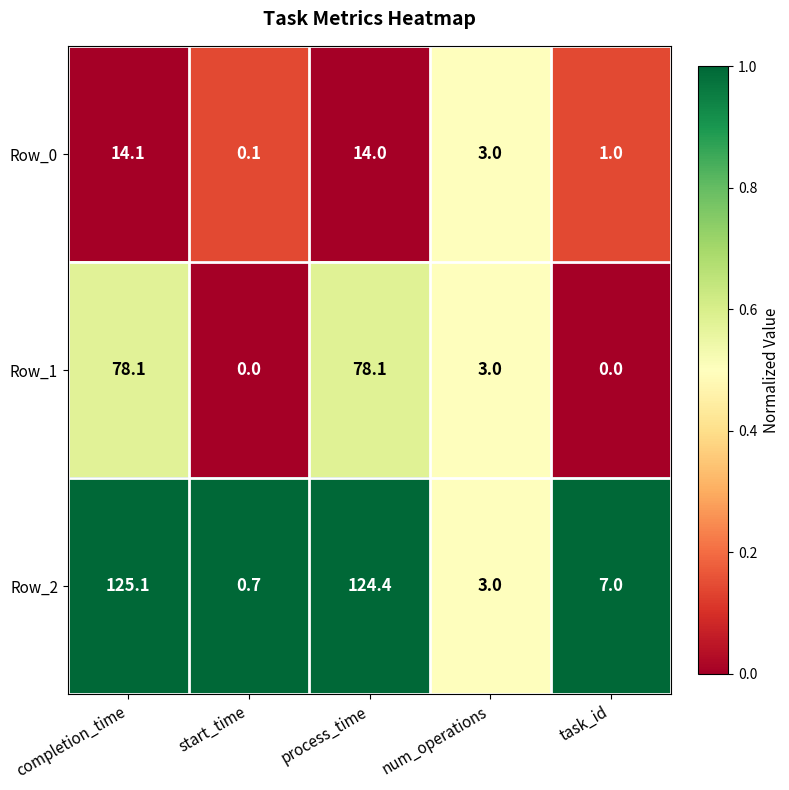

At which category is the sum across all series the highest?

completion_time